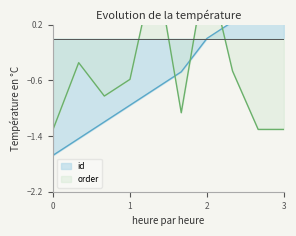

What is the difference between the maximum and minimum values in the order series?

2.4